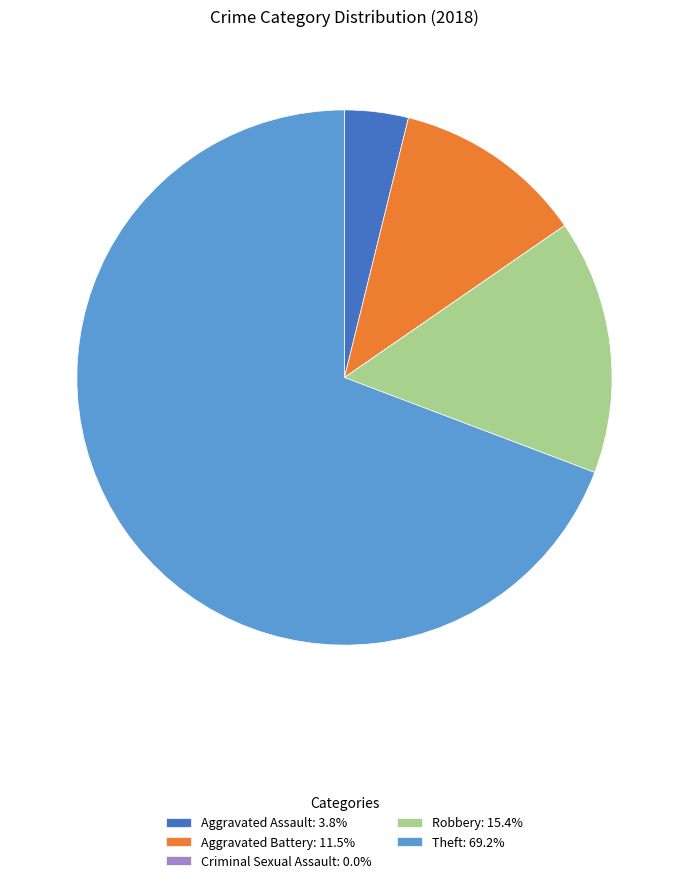

Which category has the biggest portion of the pie?

Theft